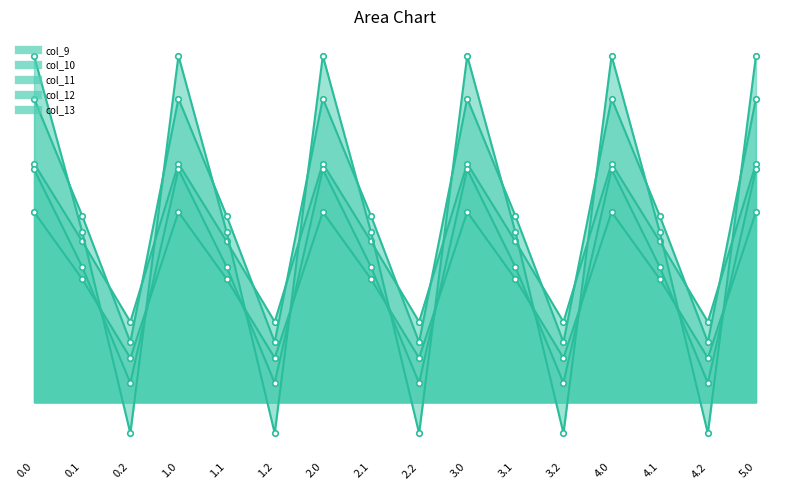

The col_10 series shows 628.1 at 1.1. True or false?

True